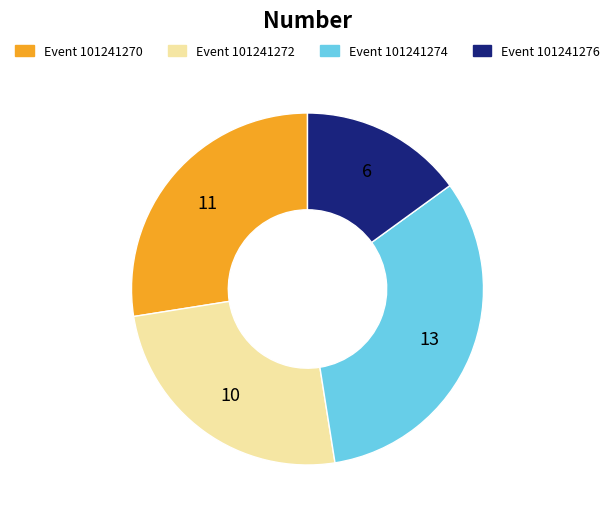

Count the number of slices in the pie.

4